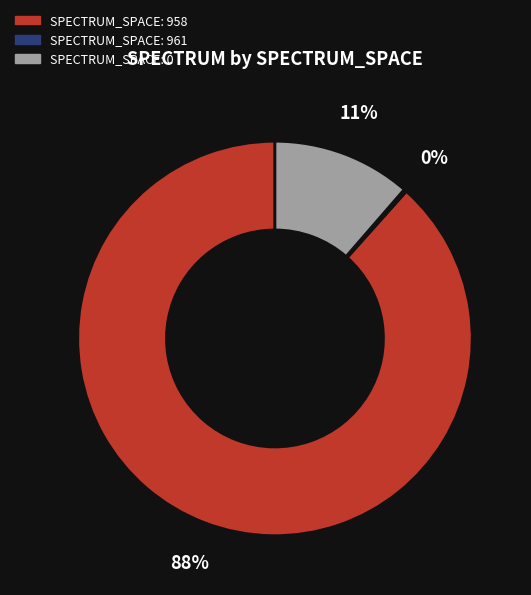

To the nearest percent, what is the average slice percentage?

33%